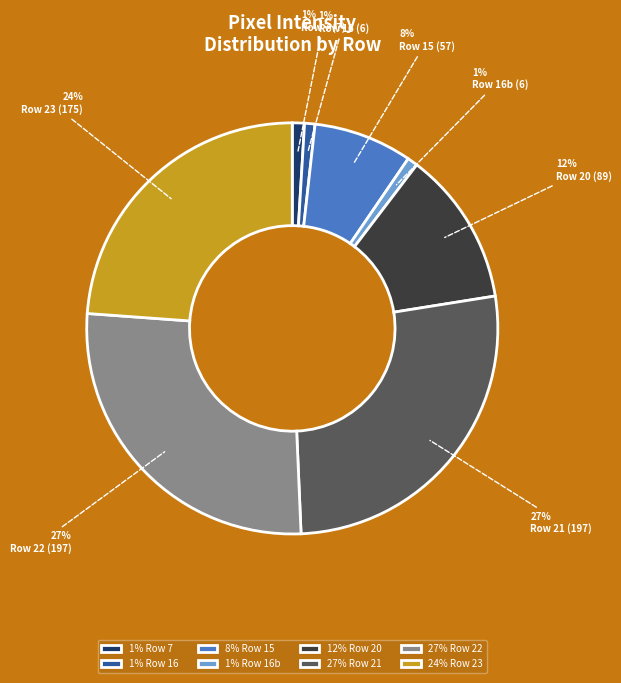

Which has a higher value, Row 20 or Row 7?

Row 20